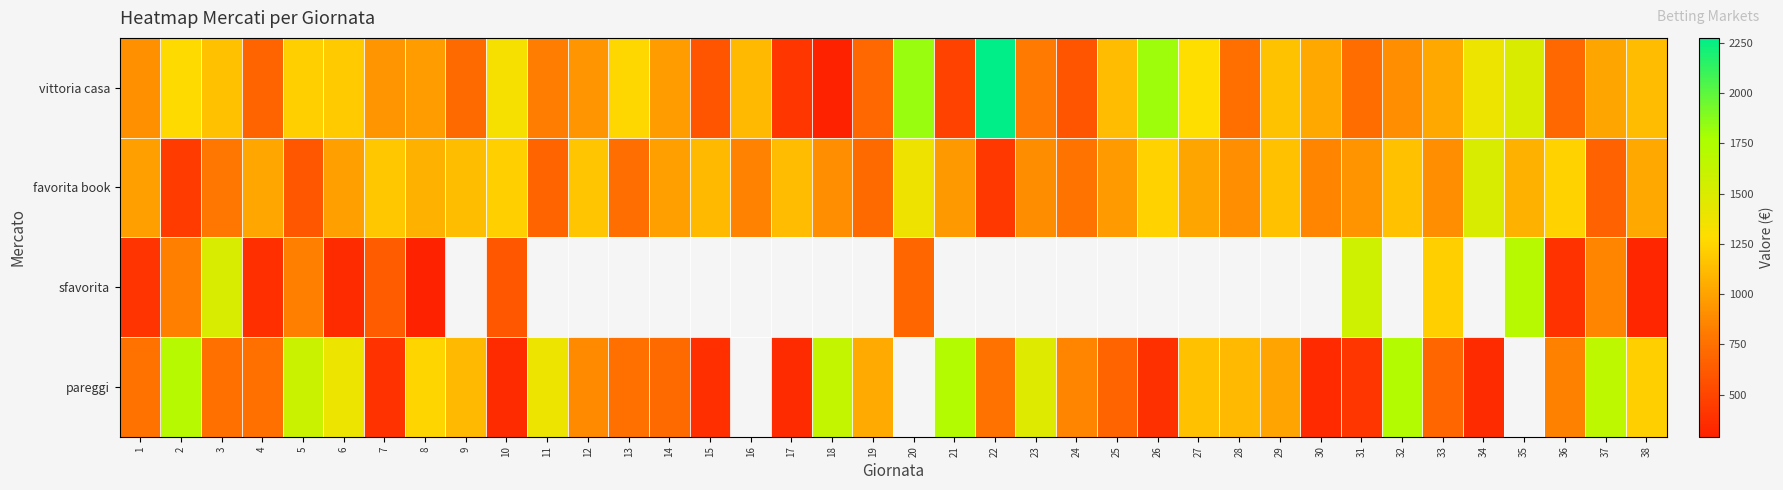

At which category is the sum across all series the highest?

5